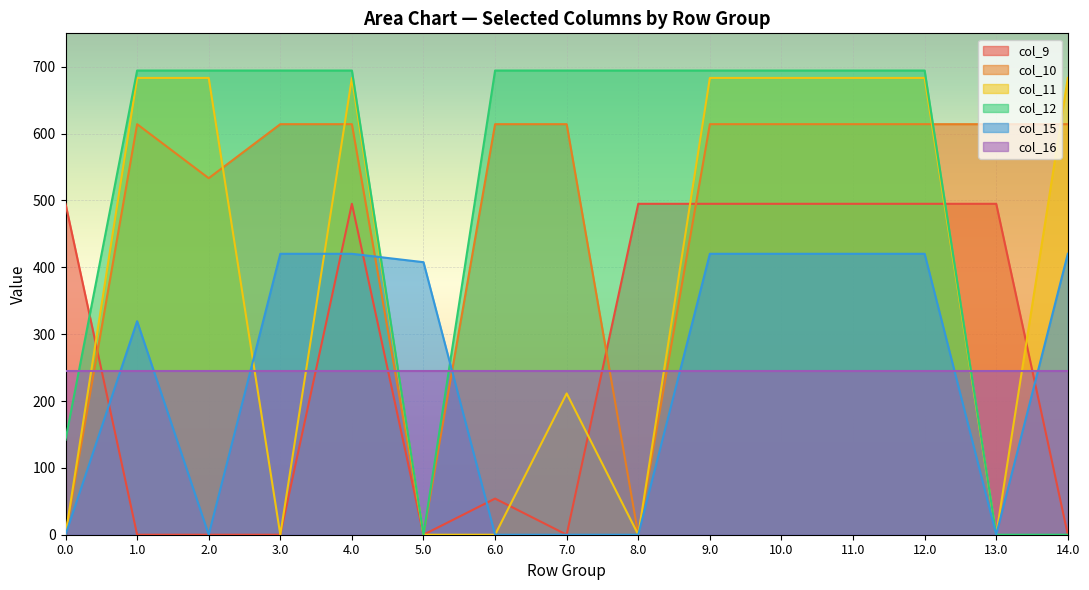

The value of col_12 at 1.0 is 694.4. True or false?

True